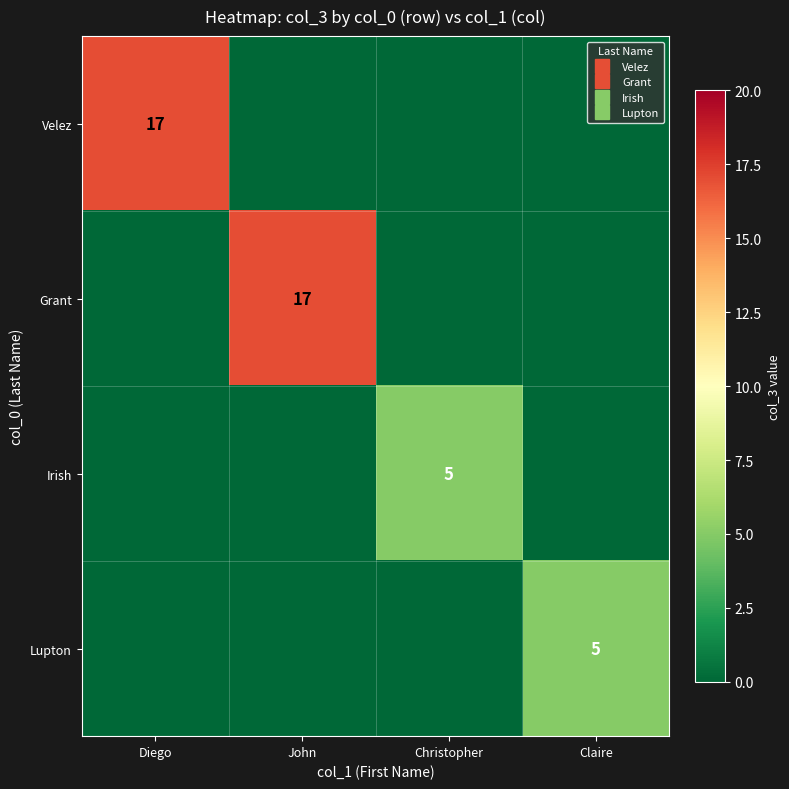

The value of Velez at Diego is 12. True or false?

False